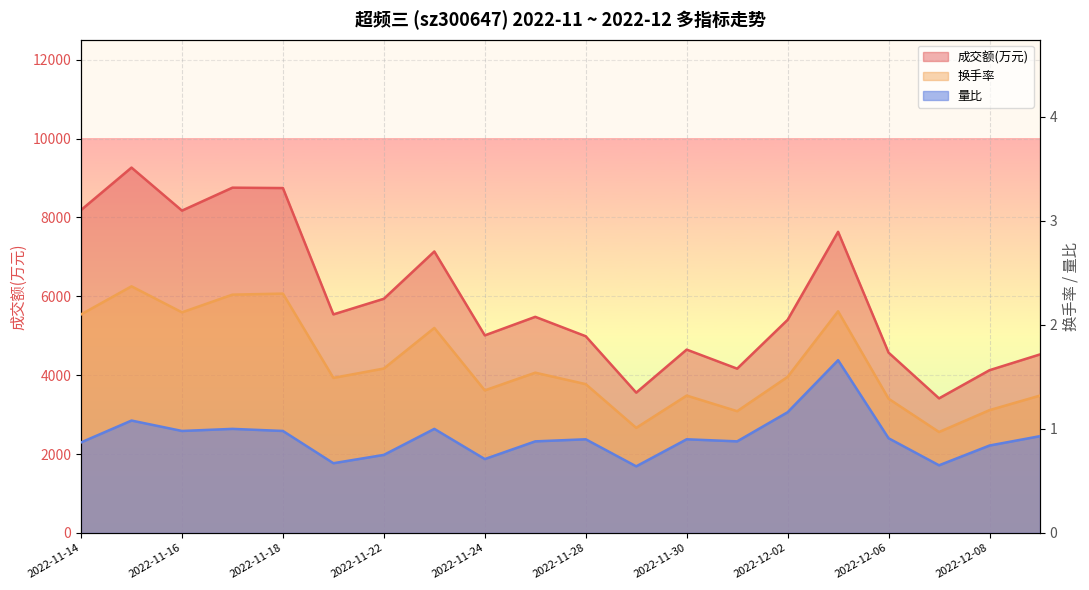

Is the value of 成交额(万元) at 2022-11-17 greater than the value of 换手率 at 2022-11-17?

Yes